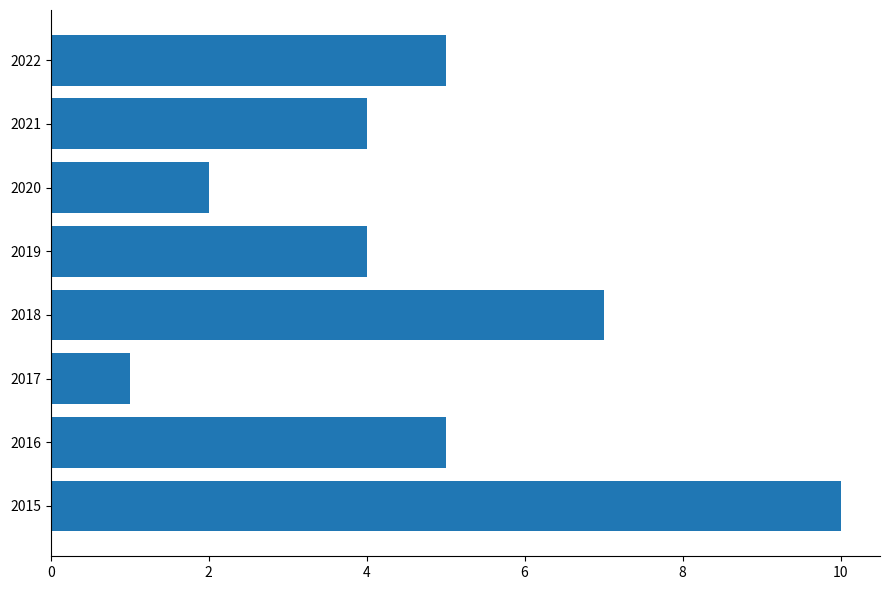

What is the smallest value displayed?

1